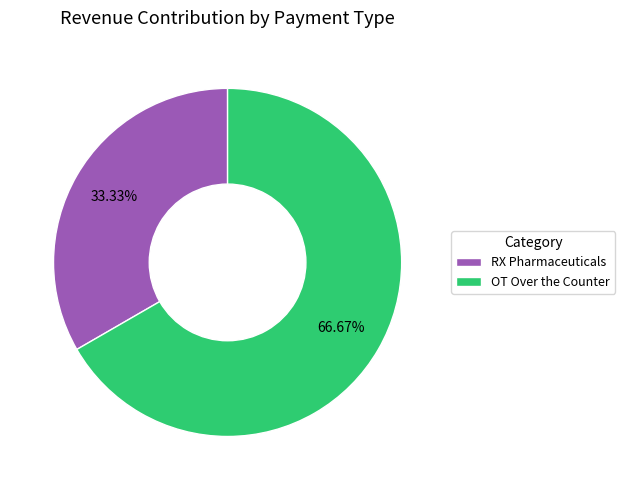

To the nearest percent, what is the difference between the RX Pharmaceuticals and OT Over the Counter slice percentages?

33%